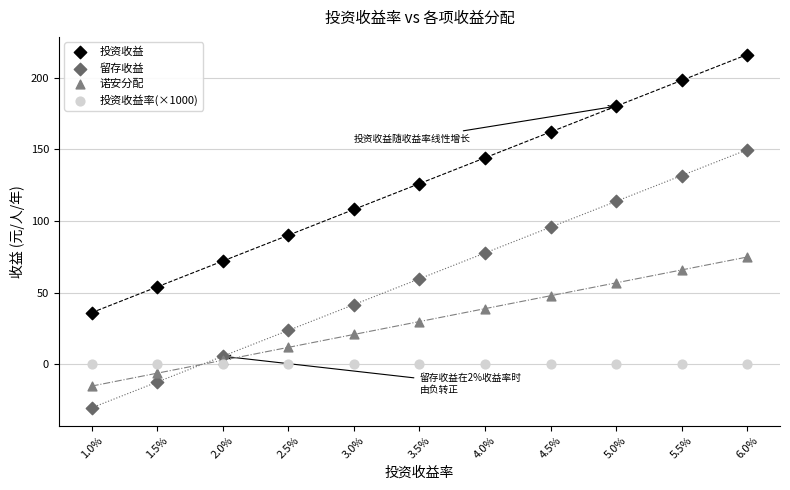

Which series contains the highest Y value?

投资收益